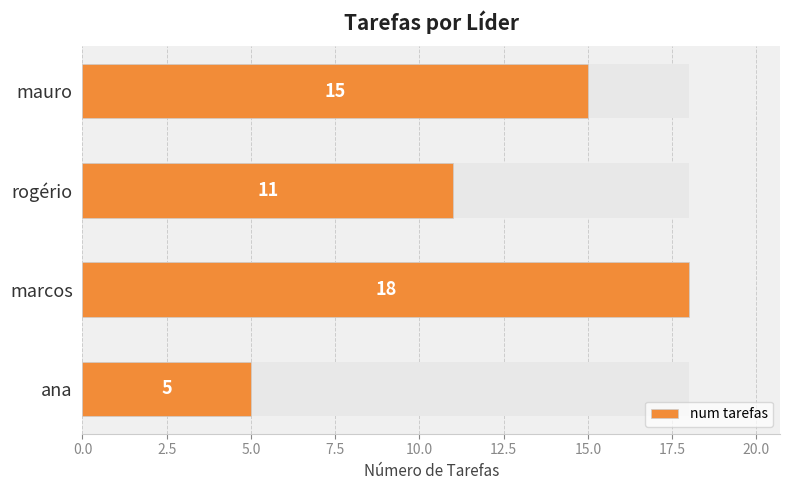

How many data points are above 15?

1